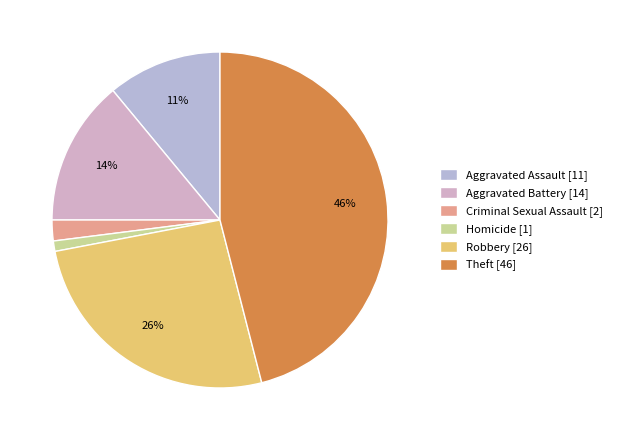

Which category has the smallest portion of the pie?

Homicide